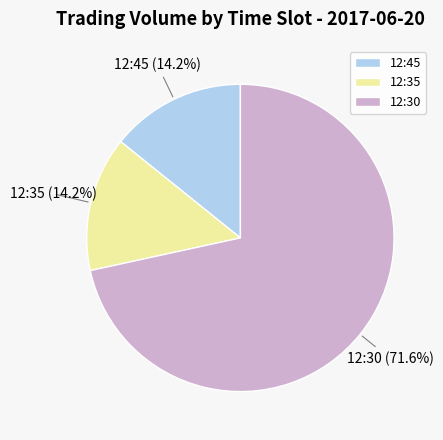

How many segments does this pie chart have?

3